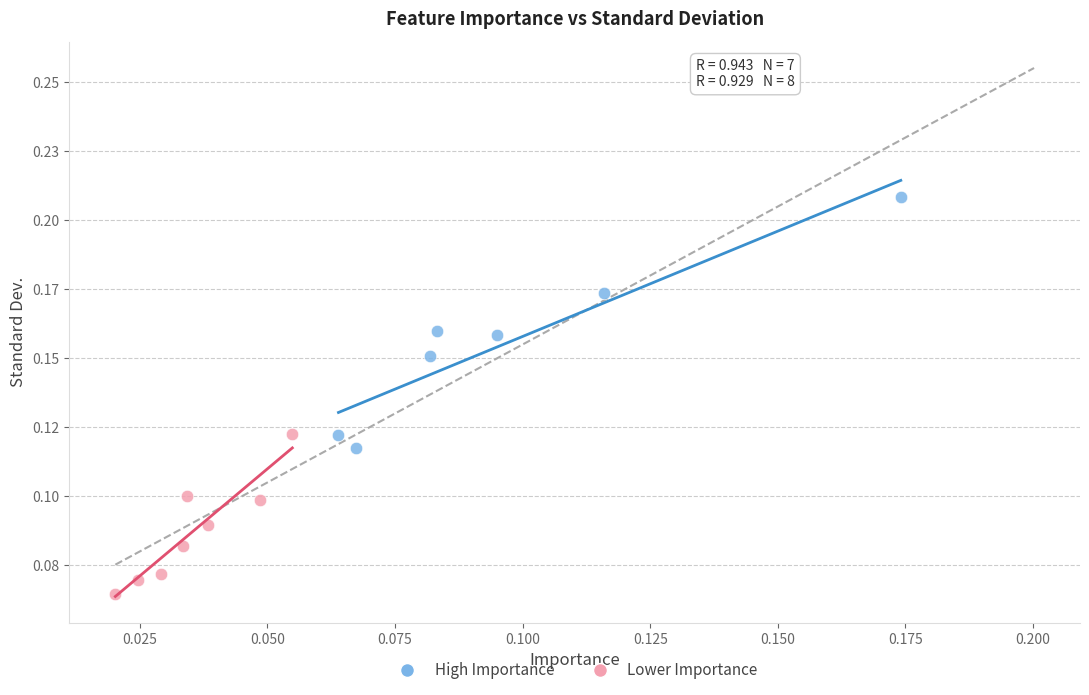

Which series has the largest Y range (max minus min)?

High Importance